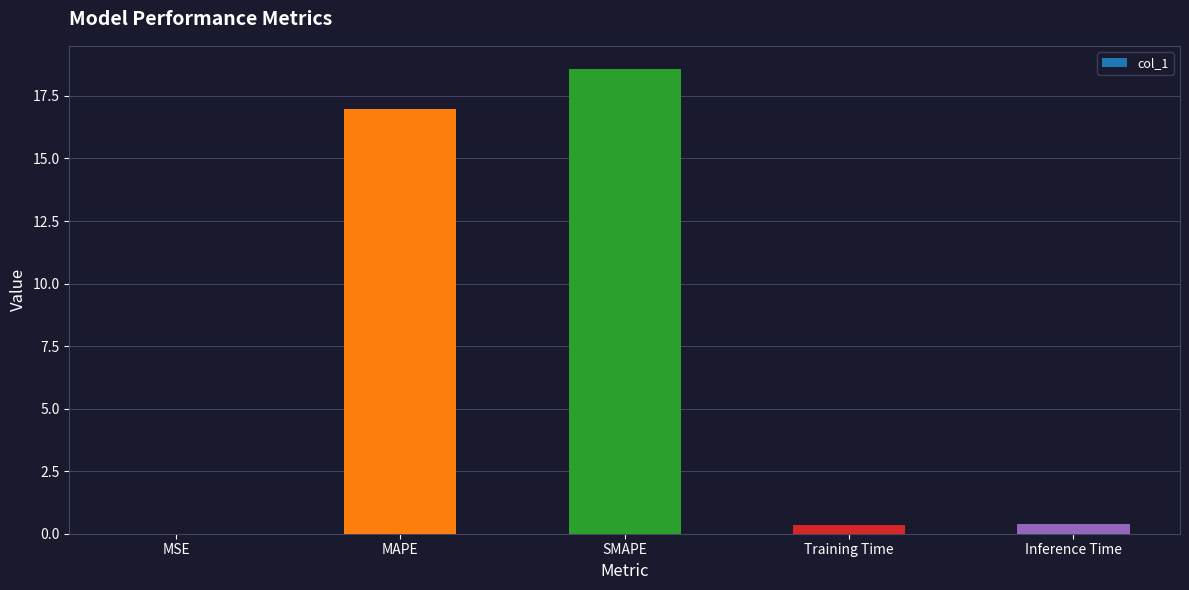

What is the greatest value displayed?

18.6